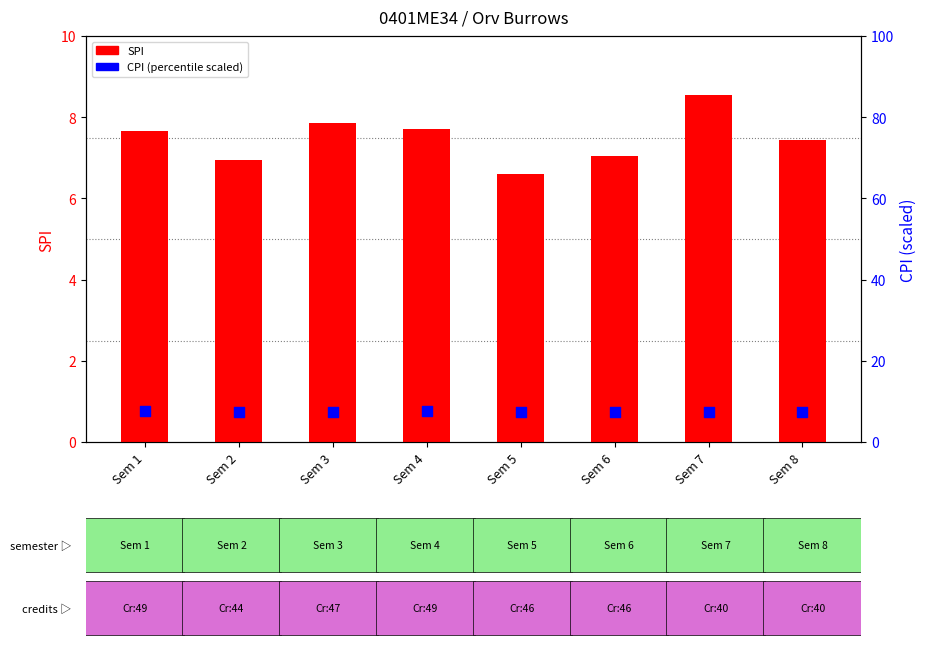

Is the value of CPI at Sem 5 greater than the value of SPI at Sem 2?

Yes